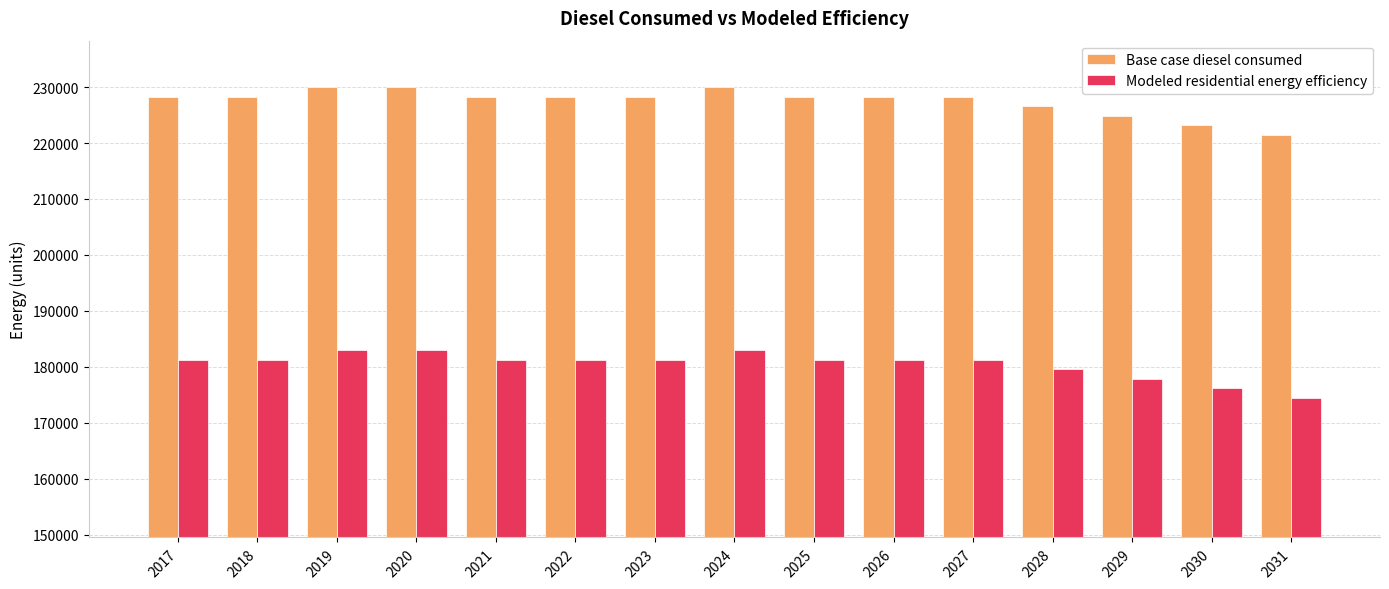

How many values in the Modeled residential energy efficiency series exceed 181285?

11